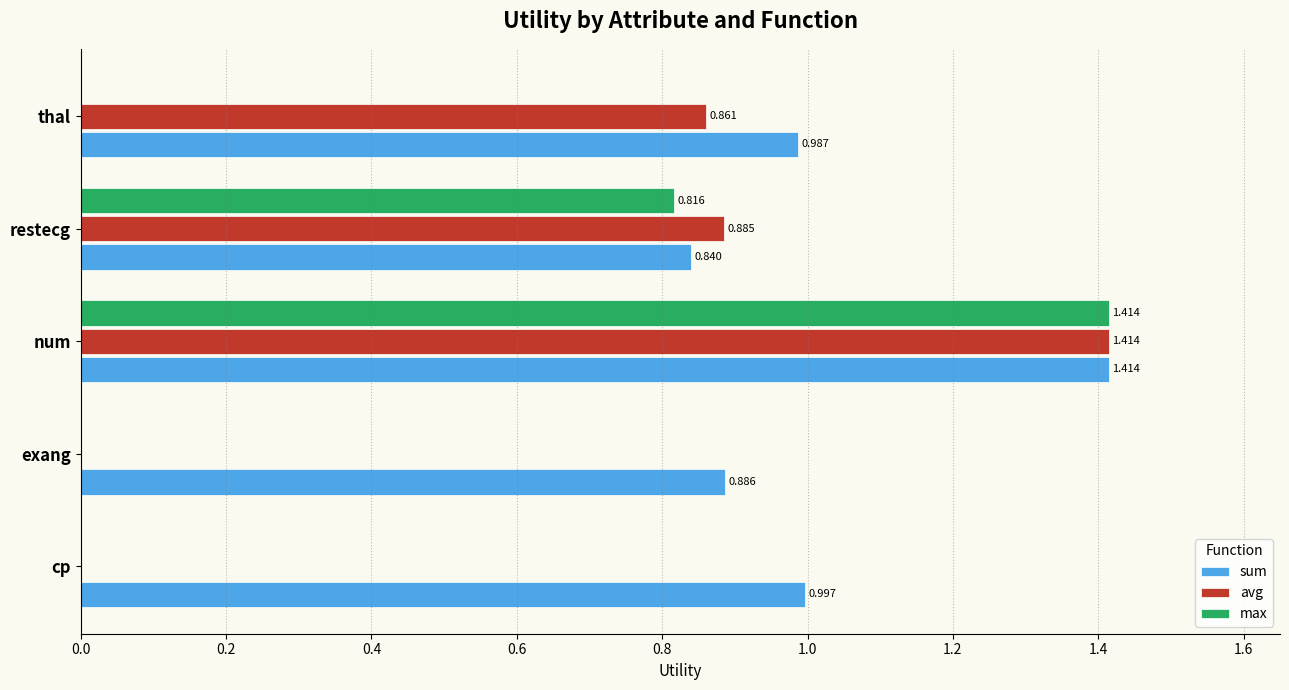

Is the value of sum at restecg greater than the value of avg at restecg?

No